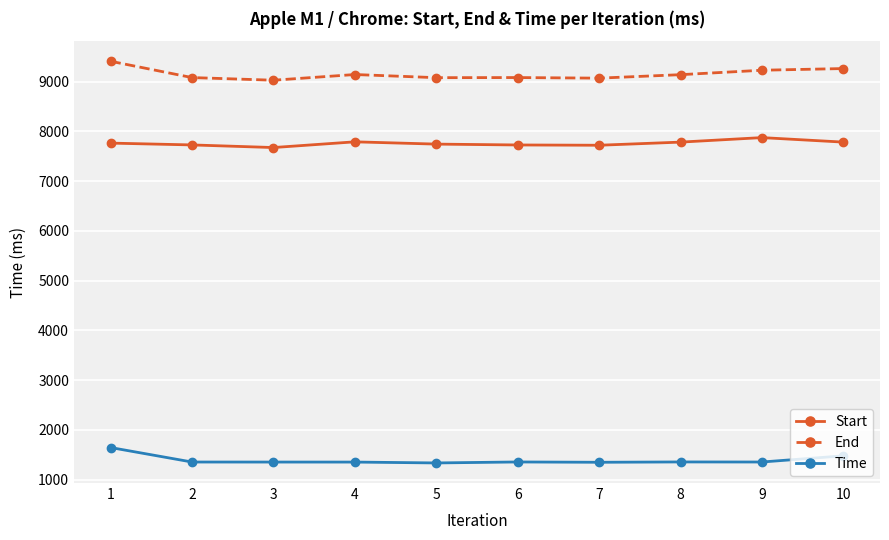

True or false: Start and End cross at least once.

False